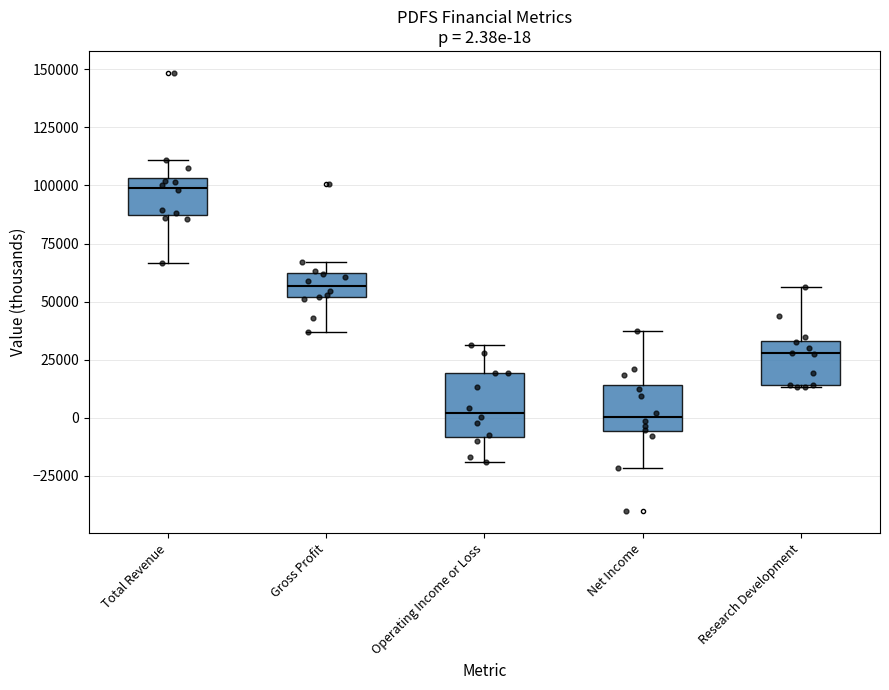

Which box's median line is the highest?

Total Revenue